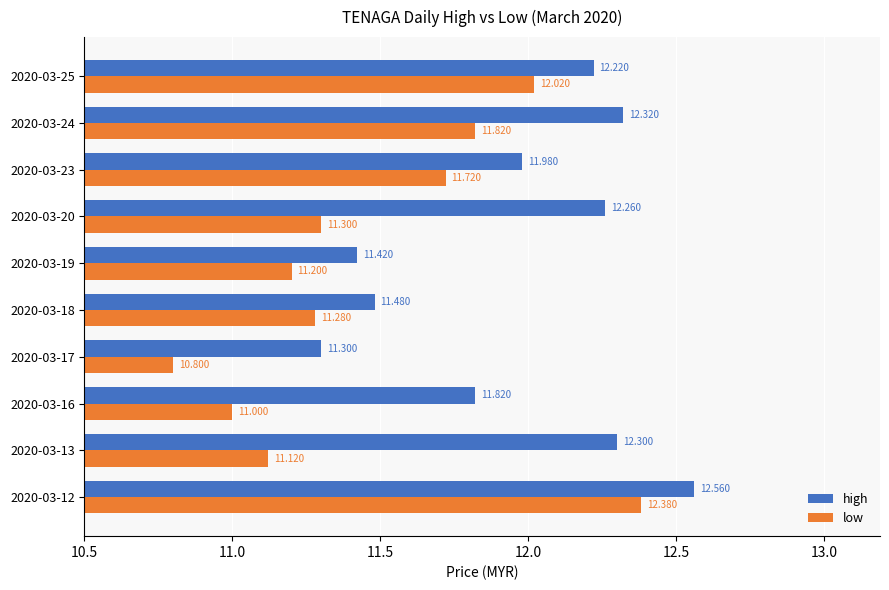

Is the value of low at 2020-03-24 greater than the value of high at 2020-03-24?

No